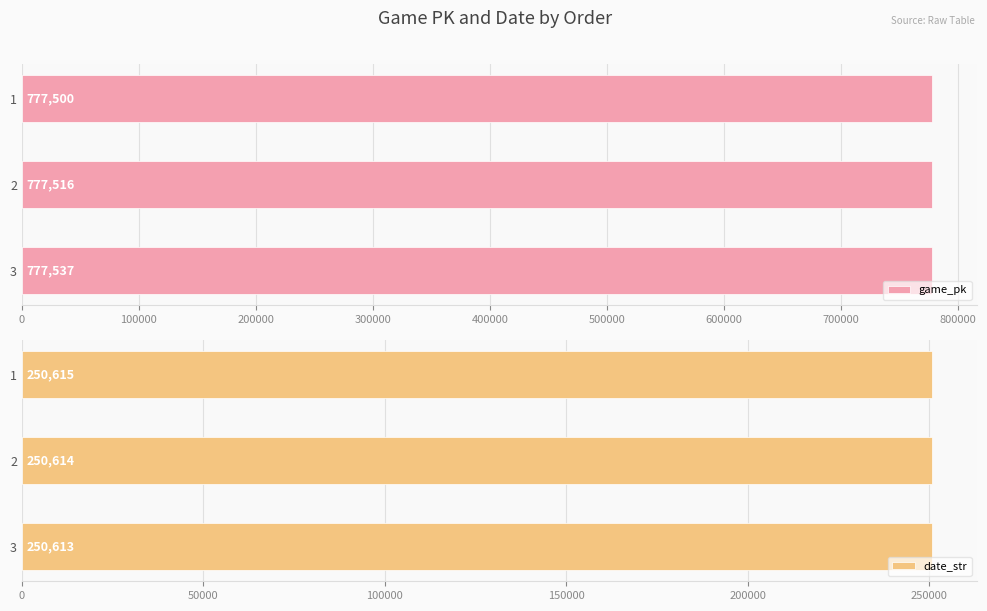

The game_pk series shows 382829 at 1. True or false?

False